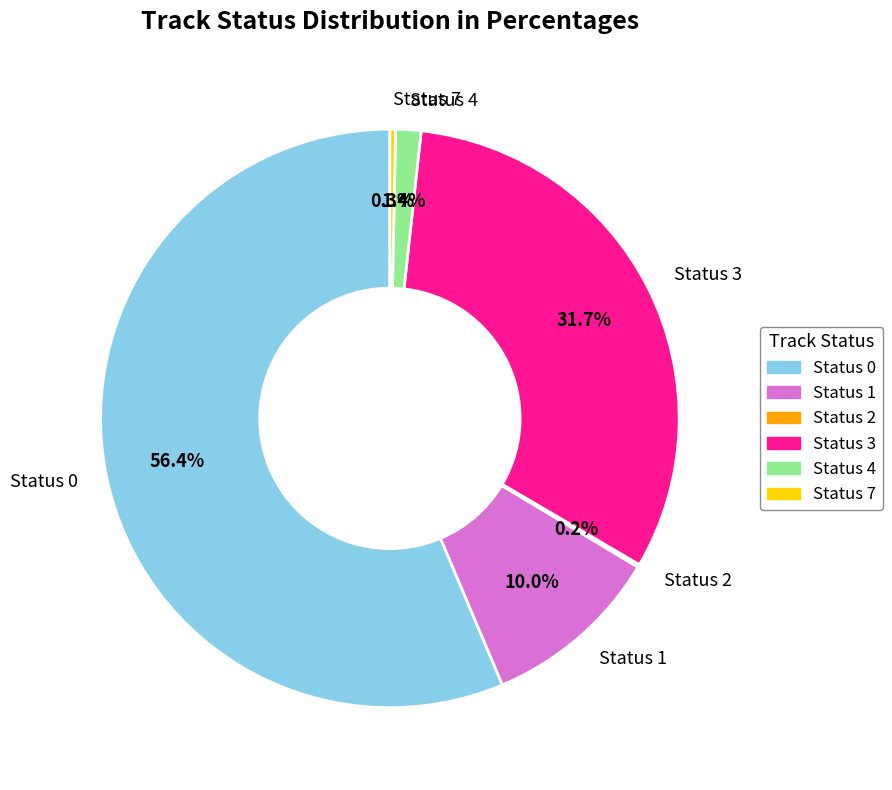

To the nearest percent, what is the difference between the largest and smallest slice percentages?

56%